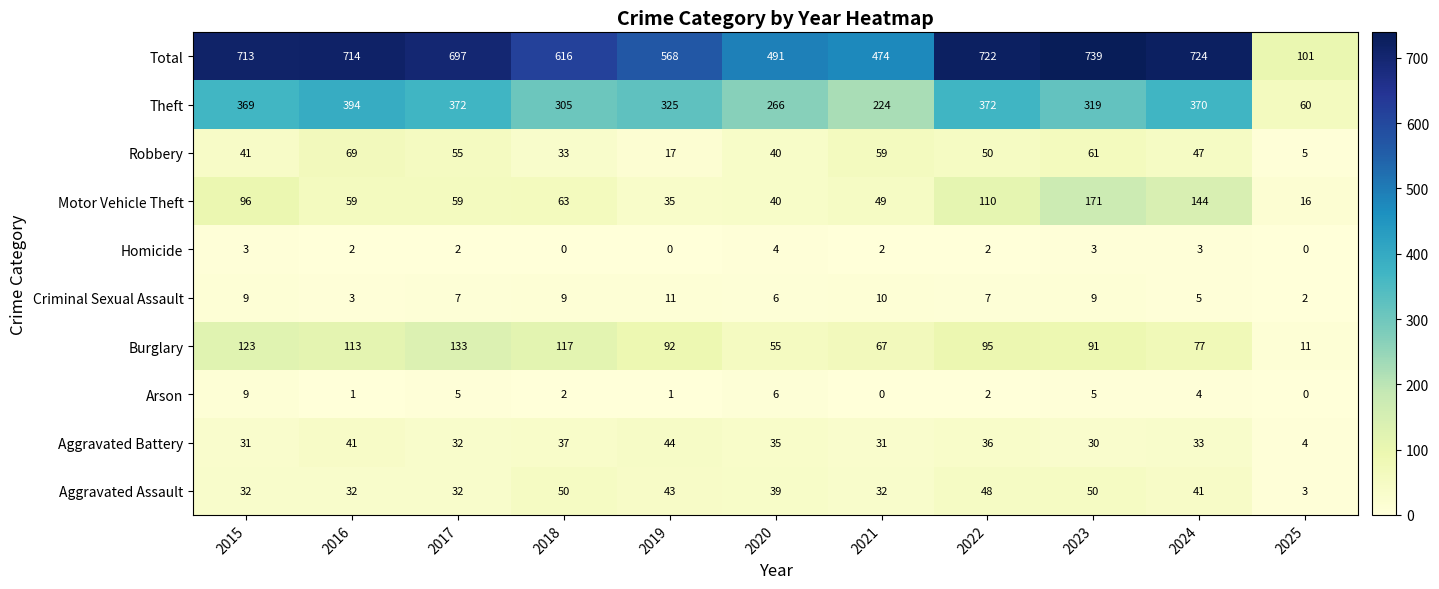

At 2024, list the series in order from smallest to largest.

Homicide, Arson, Criminal Sexual Assault, Aggravated Battery, Aggravated Assault, Robbery, Burglary, Motor Vehicle Theft, Theft, Total